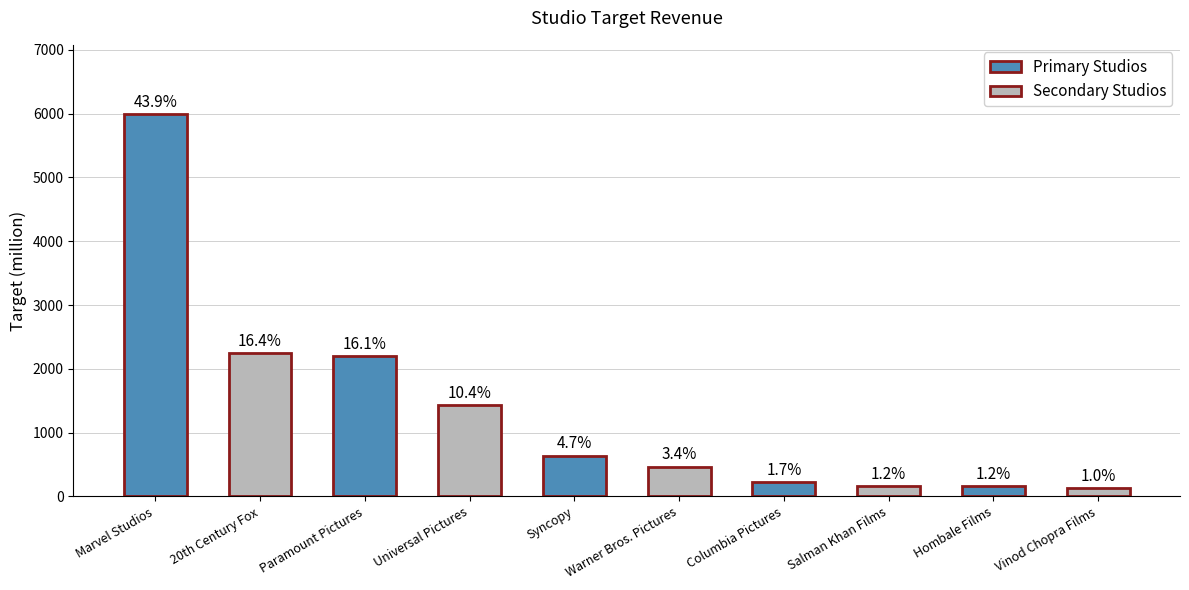

How many bars are there in total?

10